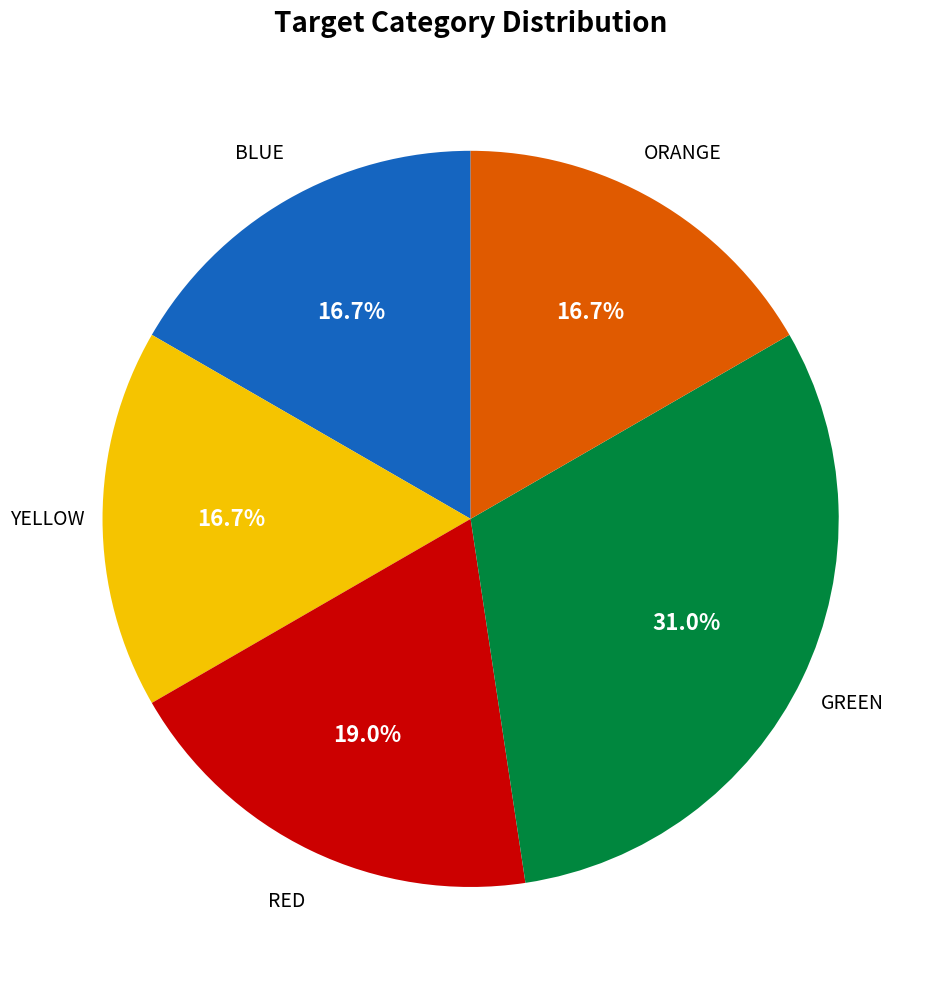

To the nearest percent, what is the average slice percentage?

20%